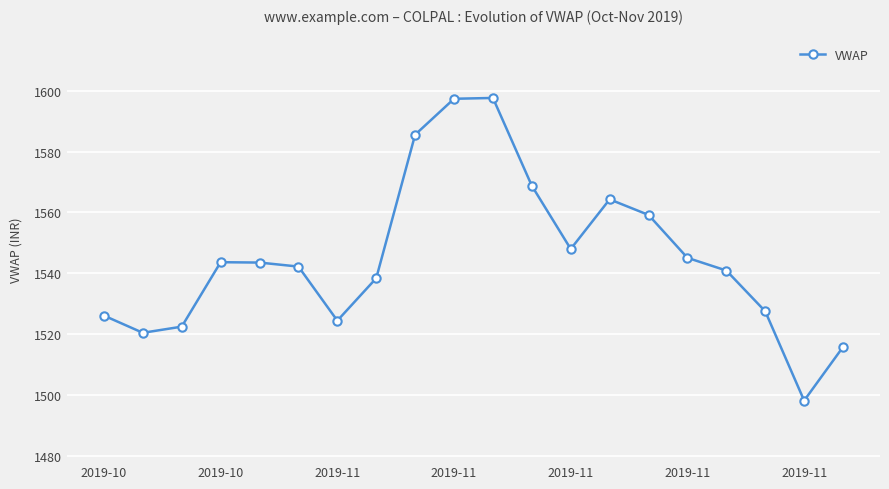

What is the value of the 9th point from the left?

1585.5